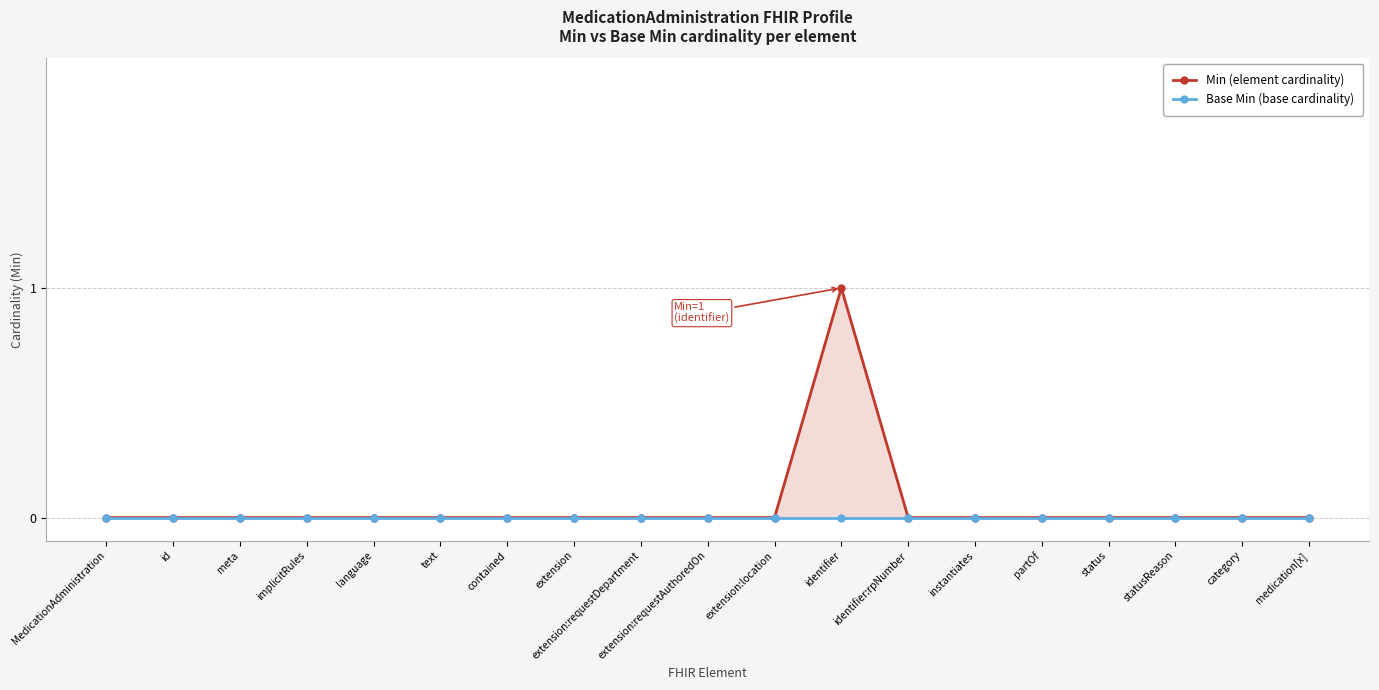

In Min, how many points are higher than both neighbors (excluding endpoints)?

1